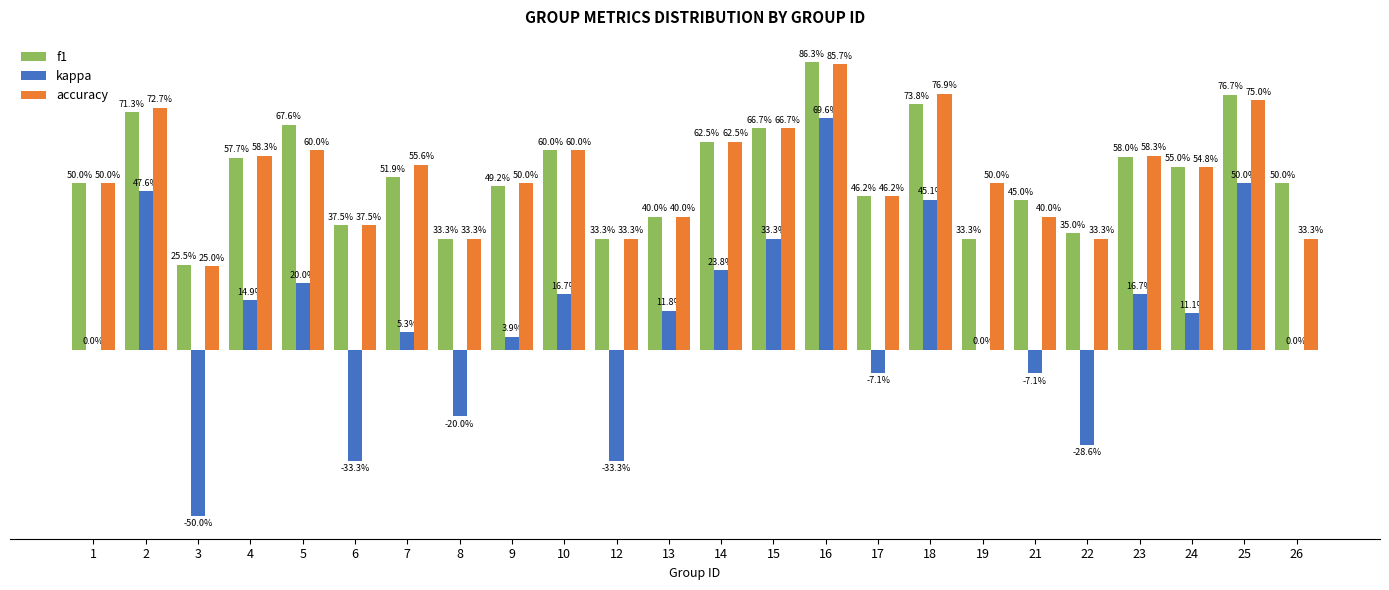

Are the bars grouped side by side (vs. stacked)?

Yes